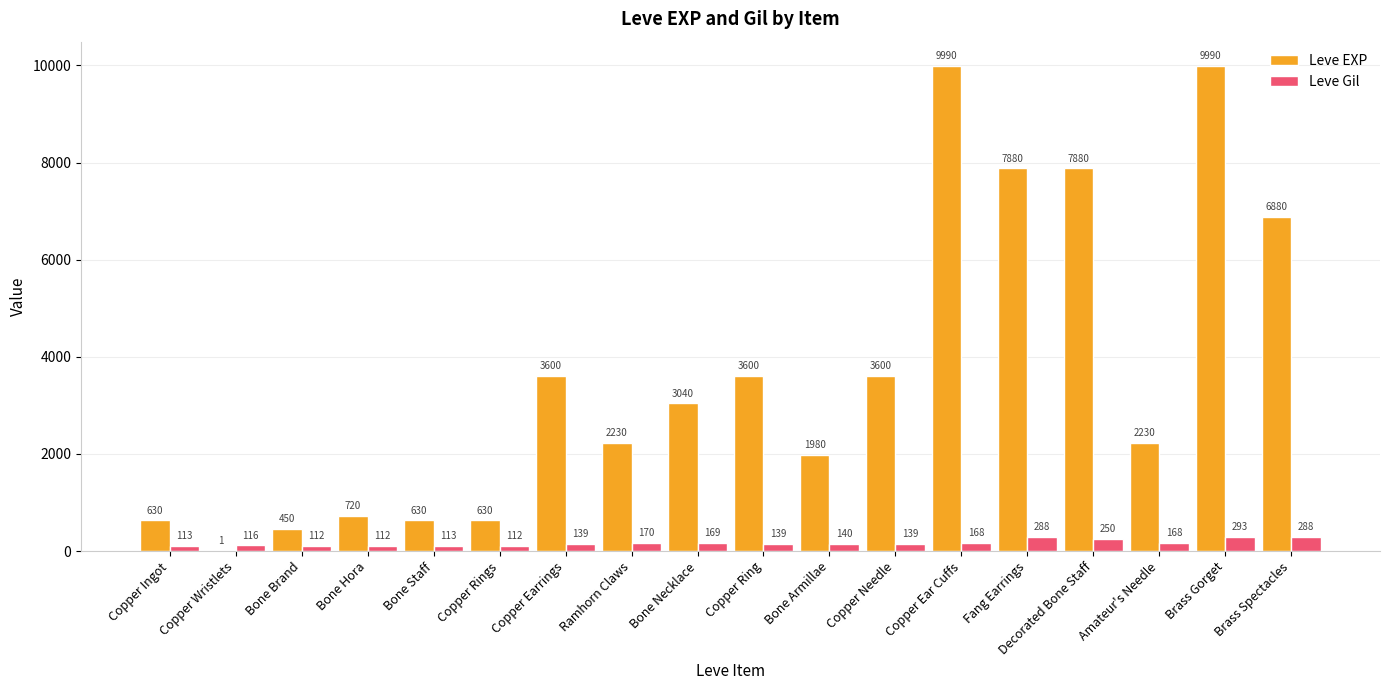

At which label does Leve Gil reach its peak?

Brass Gorget